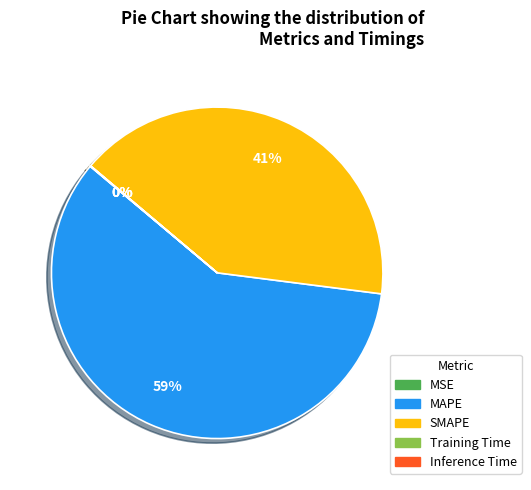

Which category has the biggest portion of the pie?

MAPE